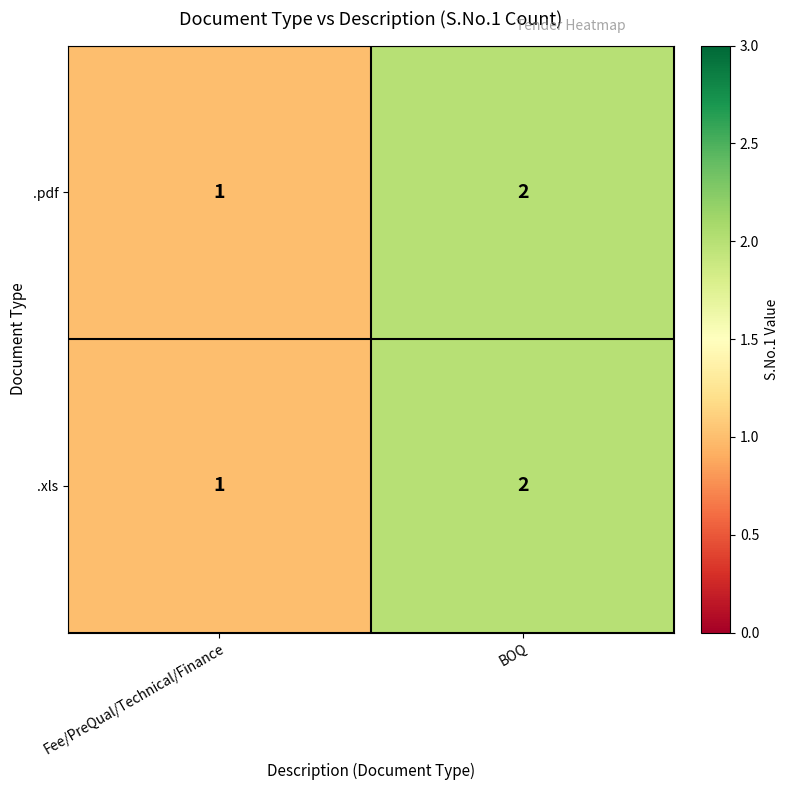

Reading left to right, what are all the values shown in this chart?

.pdf: Fee/PreQual/Technical/Finance=1	BOQ=2
.xls: Fee/PreQual/Technical/Finance=1	BOQ=2